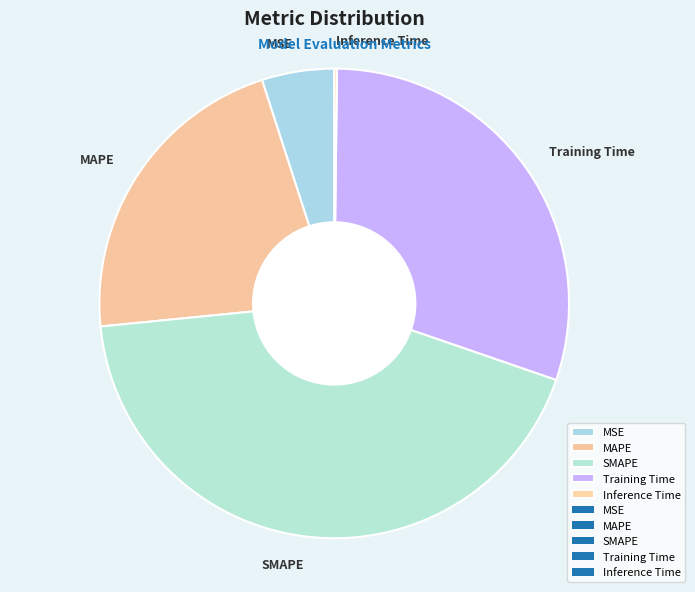

The MAPE slice represents 9% of the pie. True or false?

False